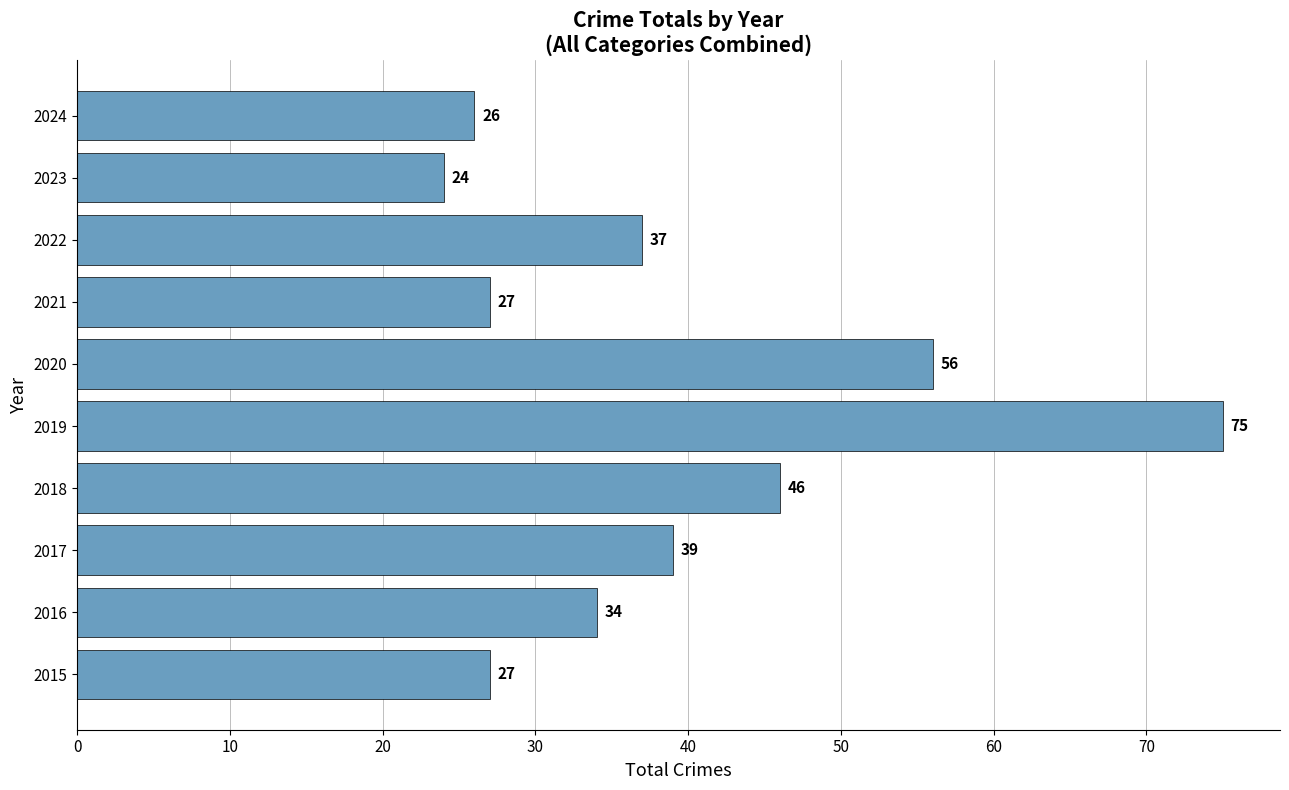

True or false: the data shows 24 at 2023.

True